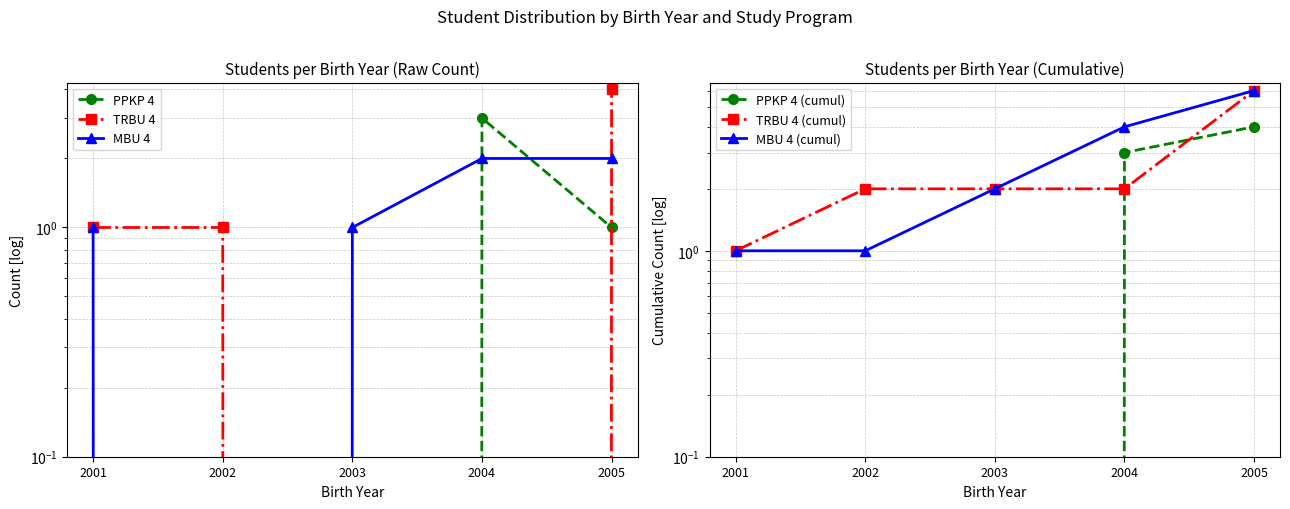

Which series has the largest total across all categories?

MBU 4 (cumul)